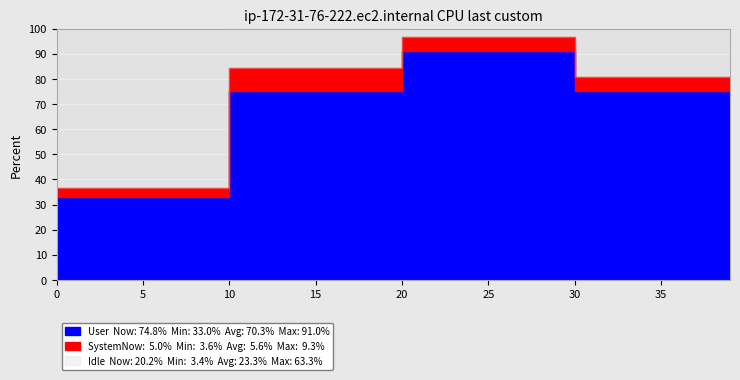

True or false: SystemNow and User cross at least once.

False